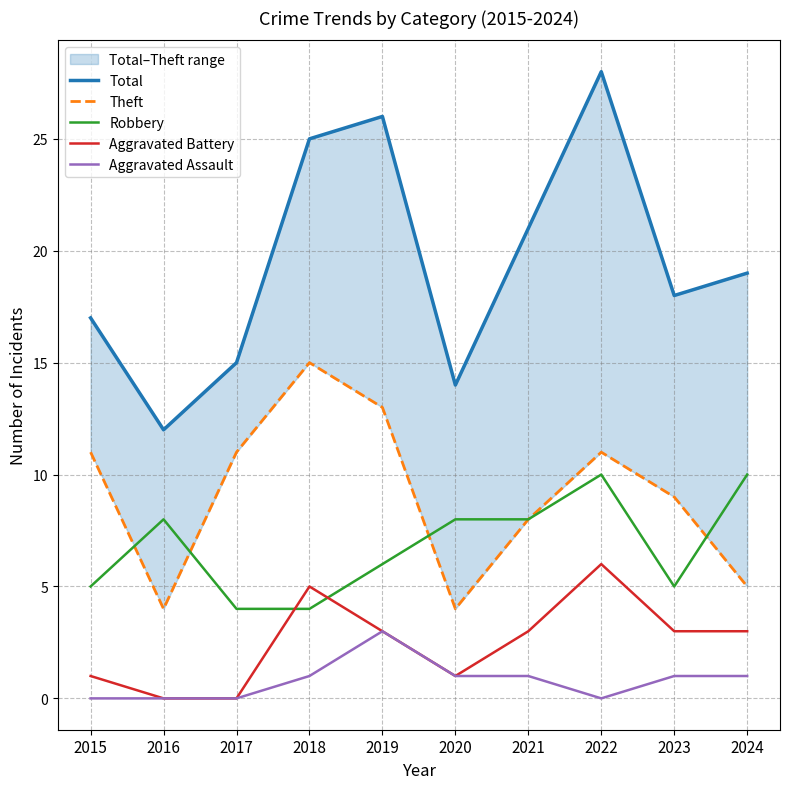

Reading right to left, extract all data points from this chart.

Total: 2024=19	2023=18	2022=28	2021=21	2020=14	2019=26	2018=25	2017=15	2016=12	2015=17
Theft: 2024=5	2023=9	2022=11	2021=8	2020=4	2019=13	2018=15	2017=11	2016=4	2015=11
Robbery: 2024=10	2023=5	2022=10	2021=8	2020=8	2019=6	2018=4	2017=4	2016=8	2015=5
Aggravated Battery: 2024=3	2023=3	2022=6	2021=3	2020=1	2019=3	2018=5	2017=0	2016=0	2015=1
Aggravated Assault: 2024=1	2023=1	2022=0	2021=1	2020=1	2019=3	2018=1	2017=0	2016=0	2015=0